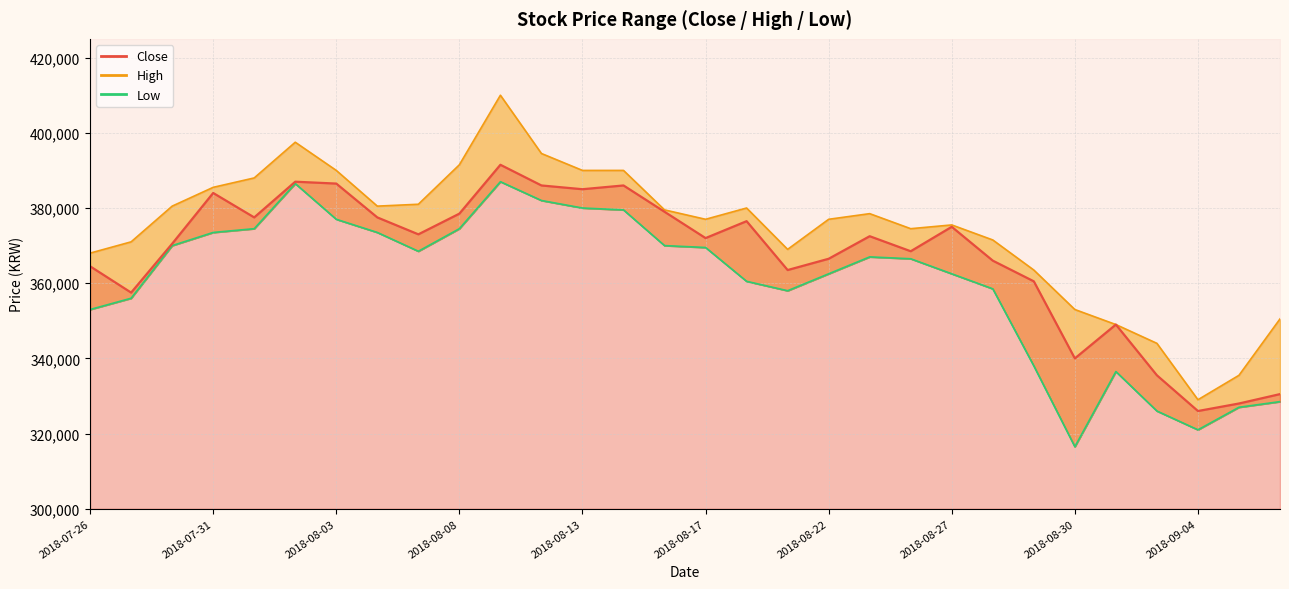

What is the minimum value shown in the chart?

316500